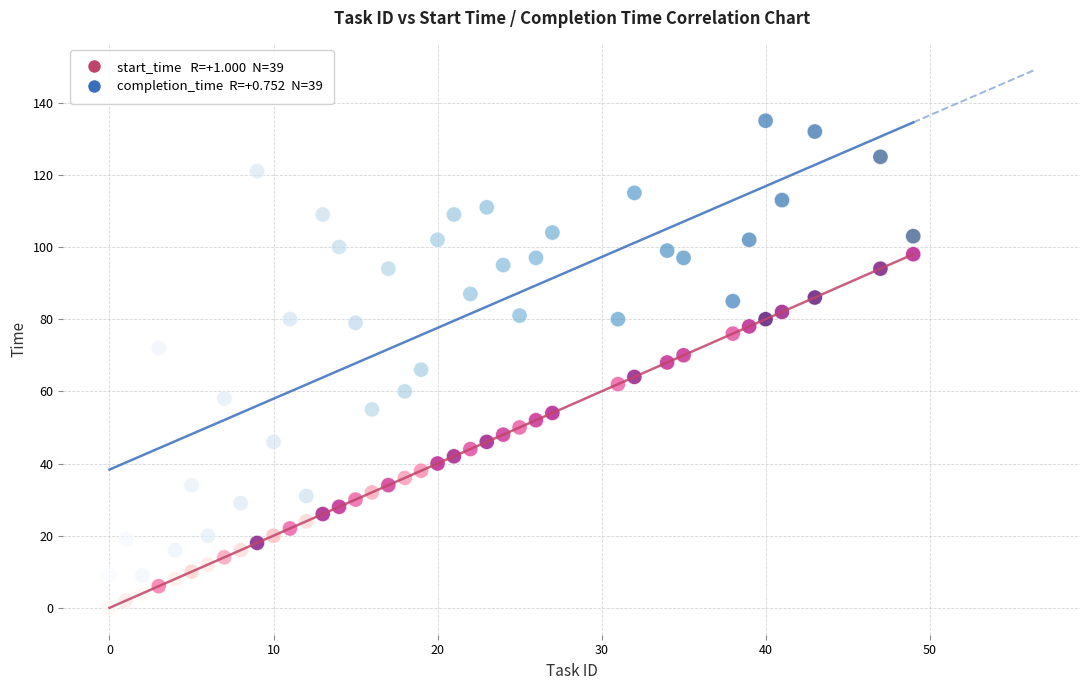

Across all data points, what is the range of Y values (max minus min)?

135